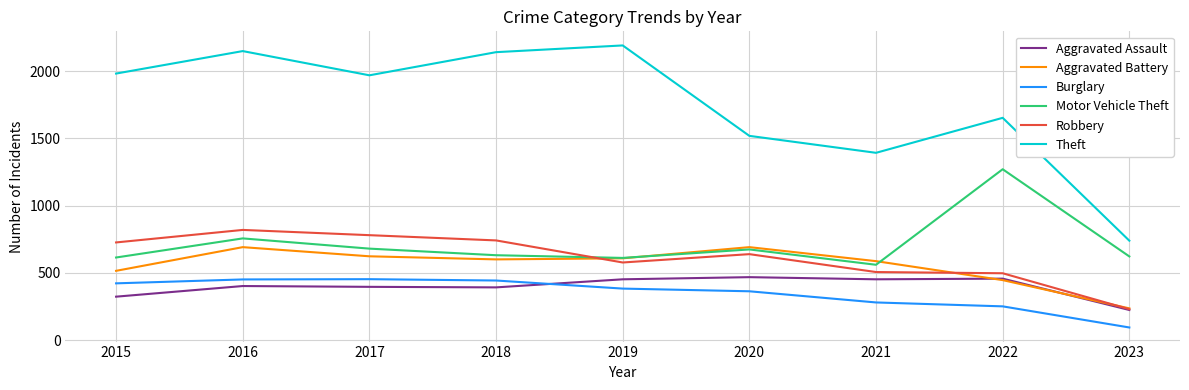

What is the maximum value shown in the chart?

2190